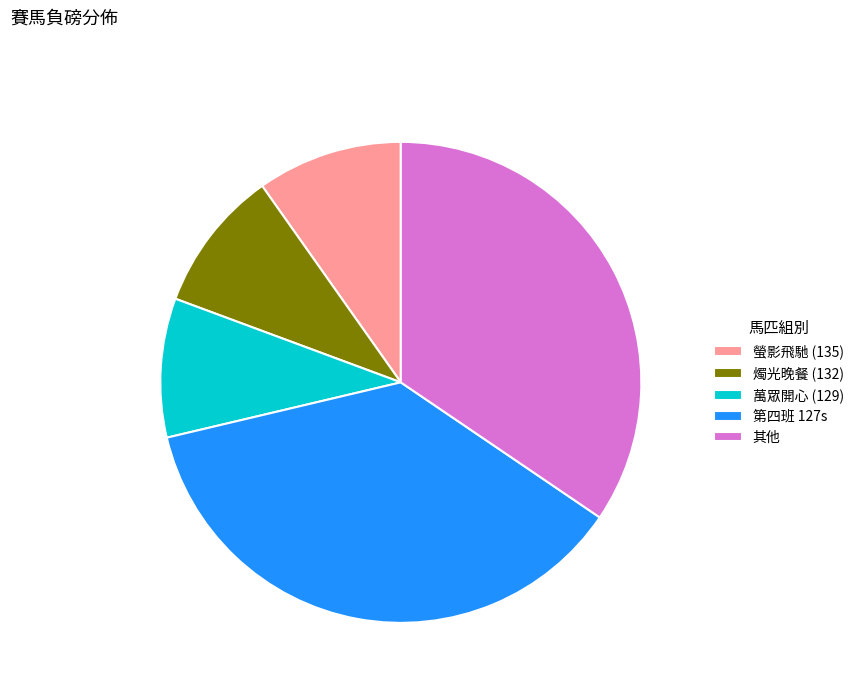

Is there any slice that represents more than half of the pie?

No